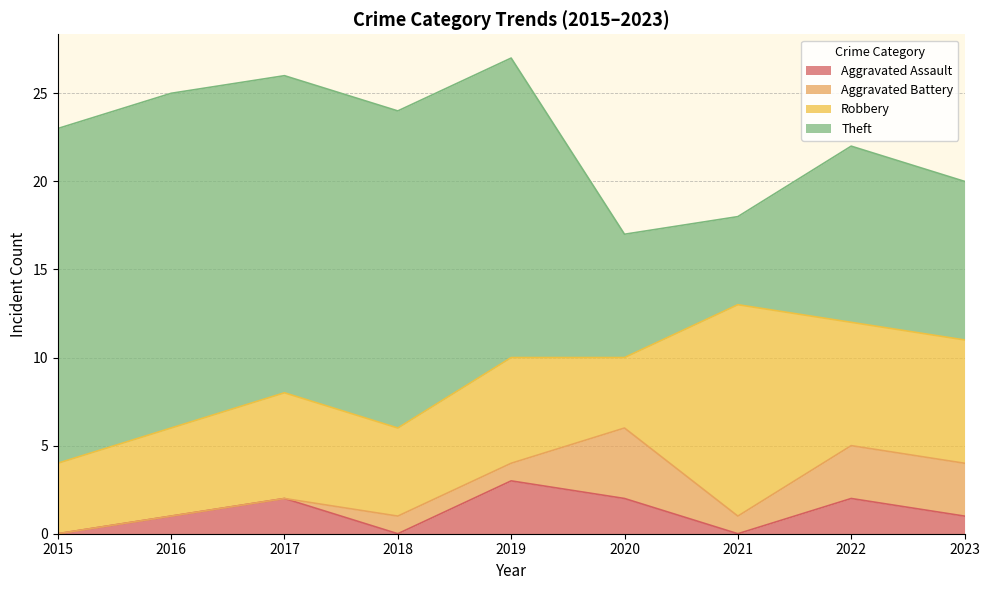

Is it true that Theft equals 10 at 2020?

False